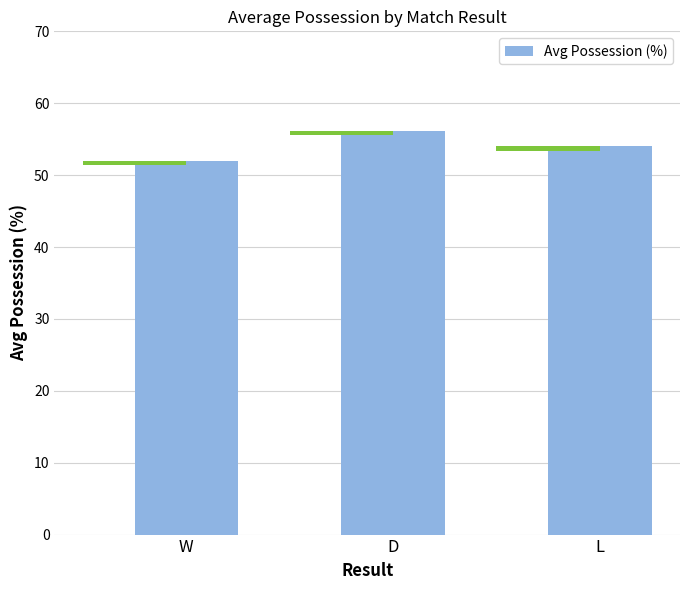

Reading left to right, transcribe all the data shown in this chart.

W=52.0	D=56.1	L=54.0